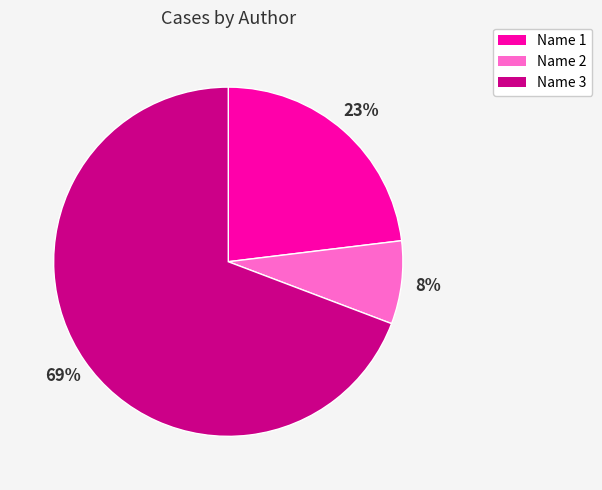

Between Name 1 and Name 3, which is larger?

Name 3